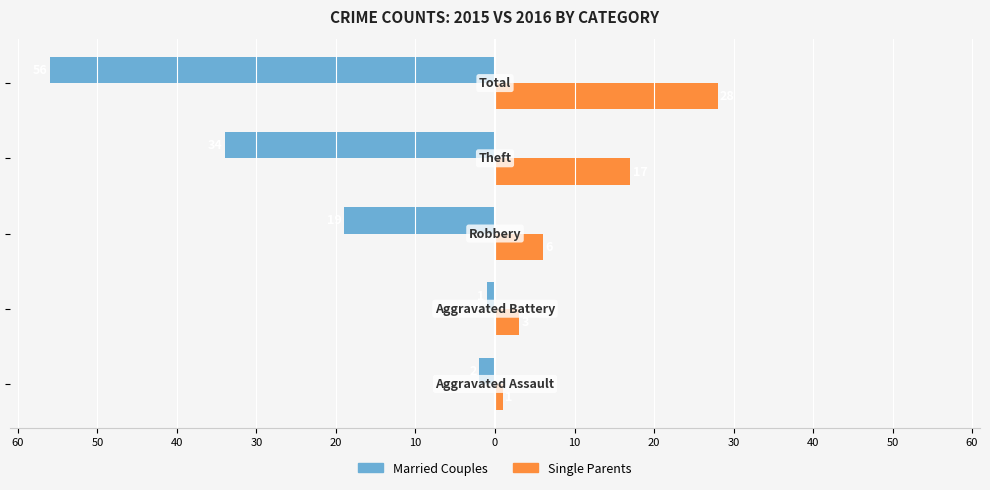

What are all the series names shown in the legend?

Married Couples, Single Parents